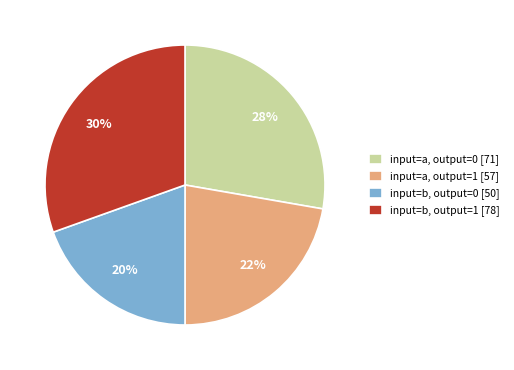

How many slices are in this pie chart?

4